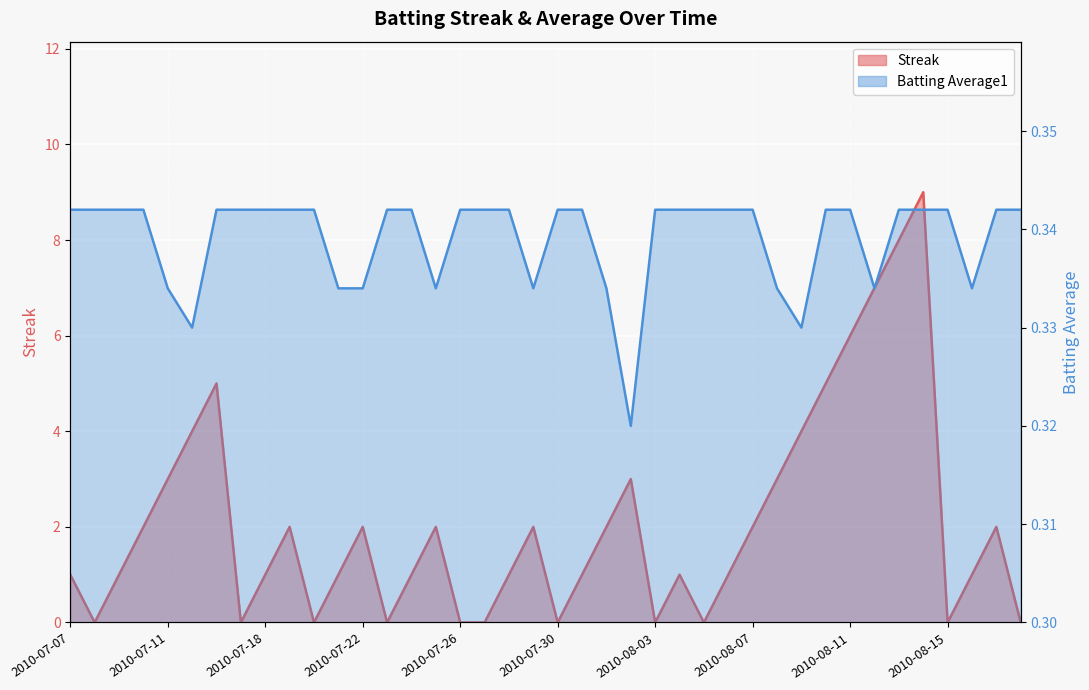

Which series has the largest total across all categories?

Streak